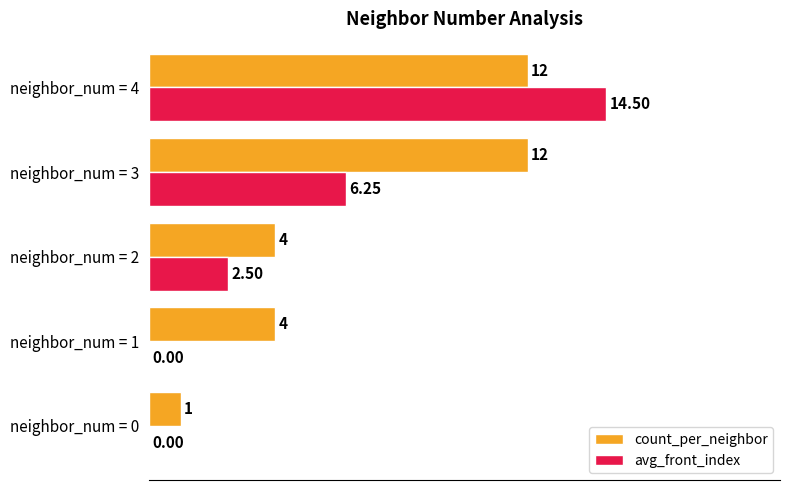

Between neighbor_num = 2 and neighbor_num = 4, which series saw the biggest shift?

avg_front_index